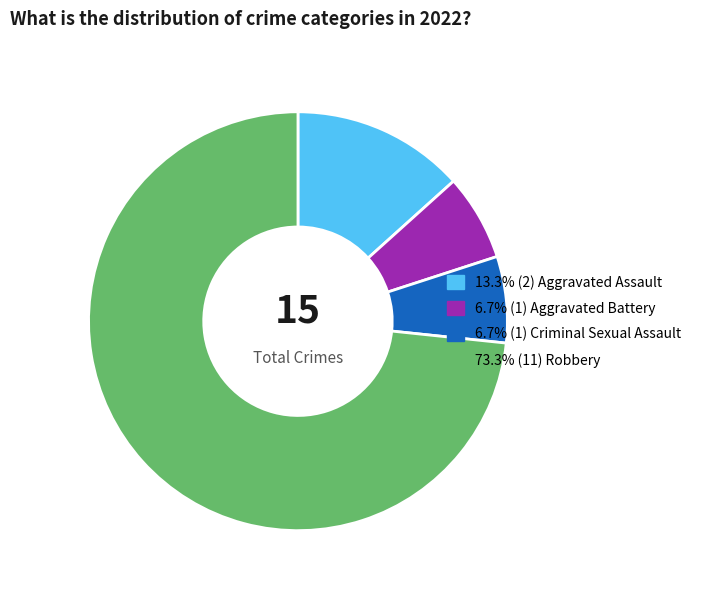

What is the smallest slice in the pie chart?

Aggravated Battery